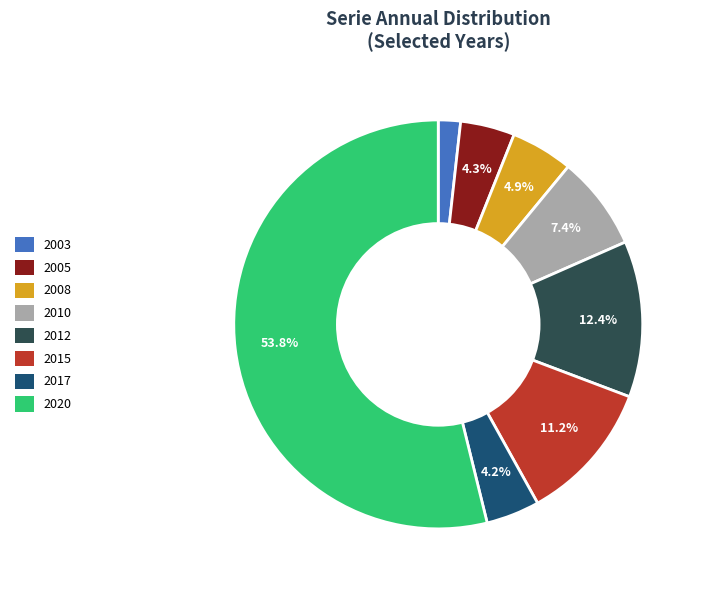

Does 2003 account for over 50% of the chart?

No